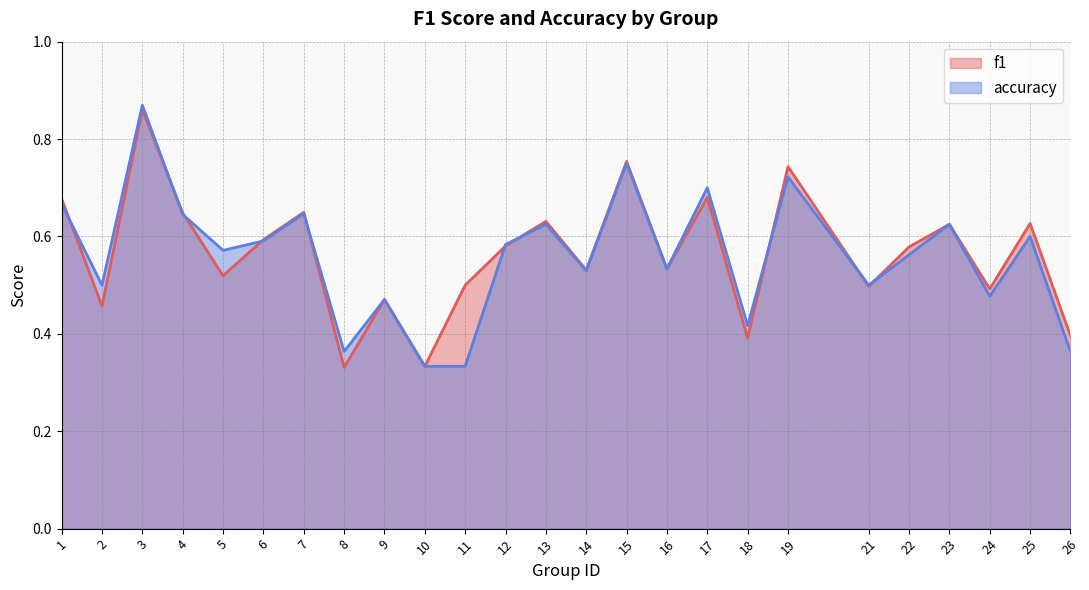

Is the value of f1 at 3 greater than the value of accuracy at 3?

No